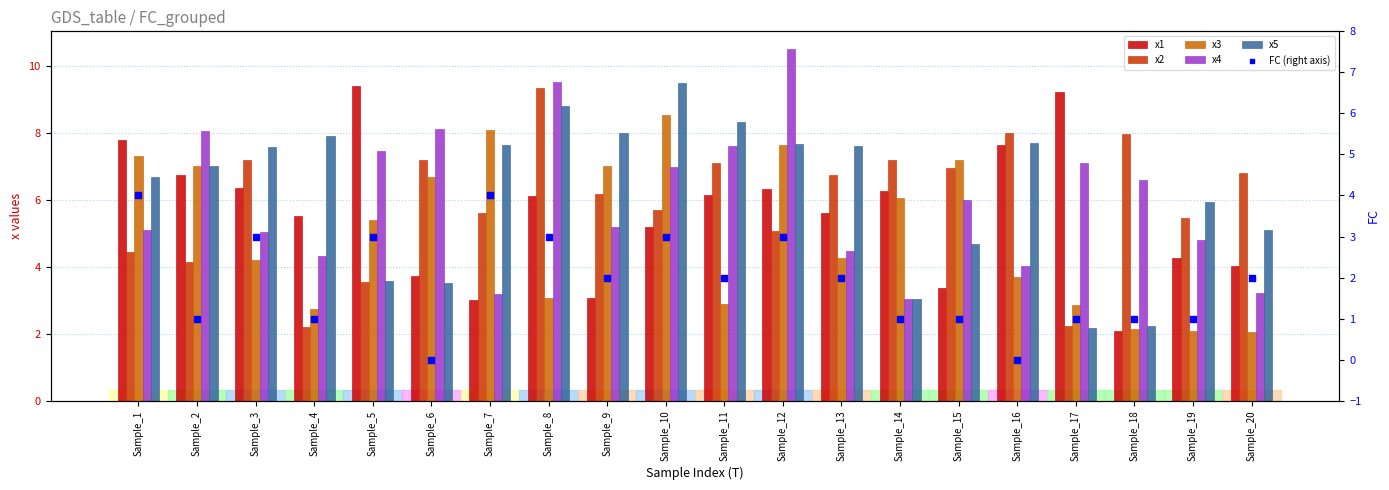

Is the value of FC (right axis) at Sample_15 greater than the value of x3 at Sample_1?

No